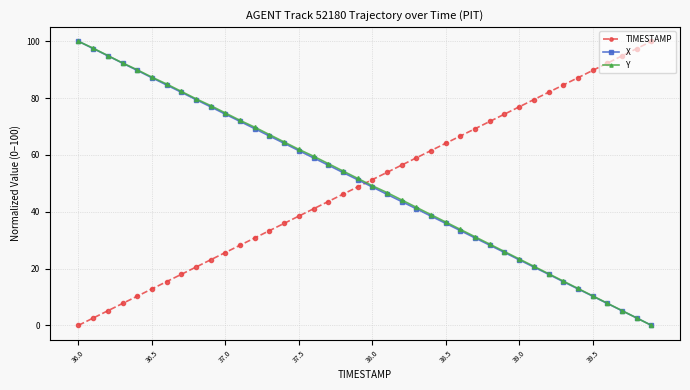

How many times do TIMESTAMP and Y cross each other?

1